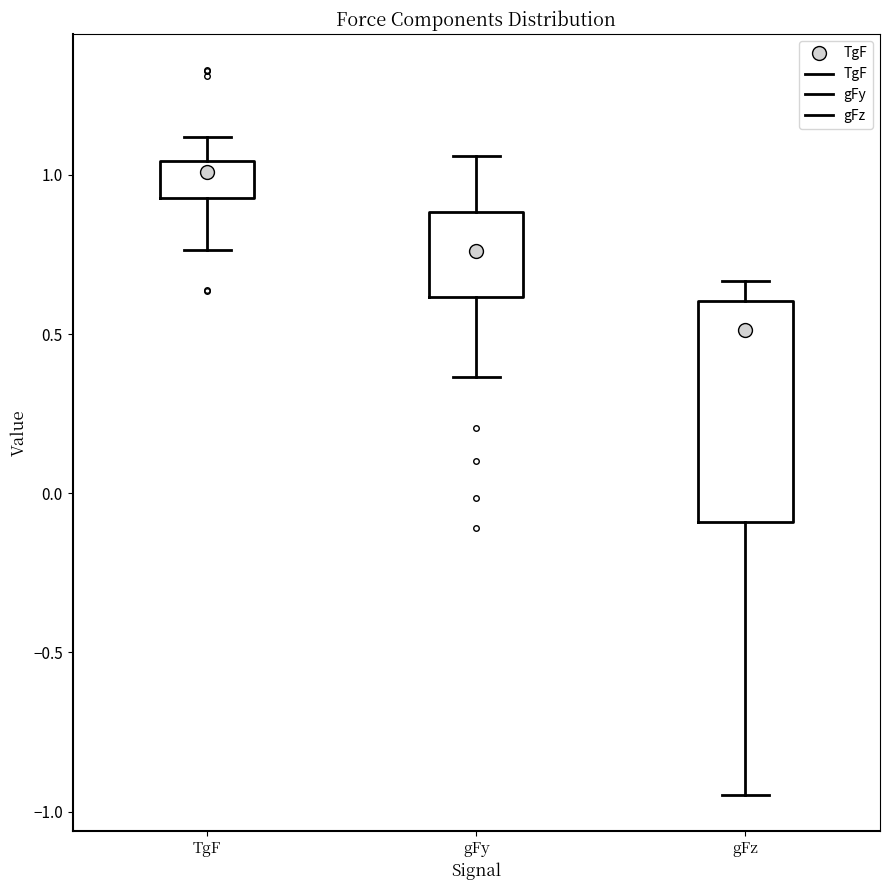

Which box has the lowest median line?

gFz